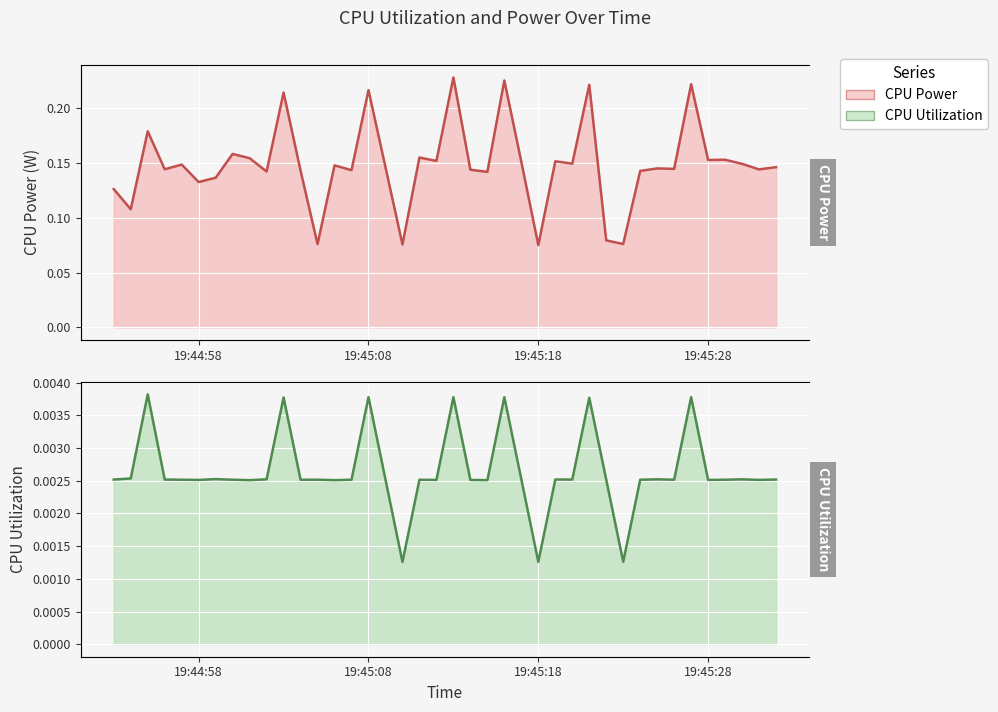

What is the difference between the highest and lowest values at 2025-03-26 19:44:54?

0.1